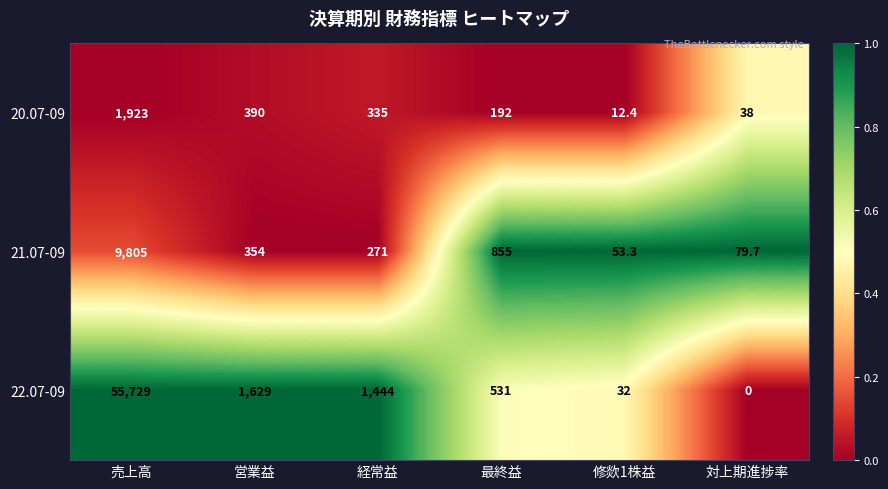

What is the sum of the 20.07-09 values at 最終益 and 修欻1株益?

204.4